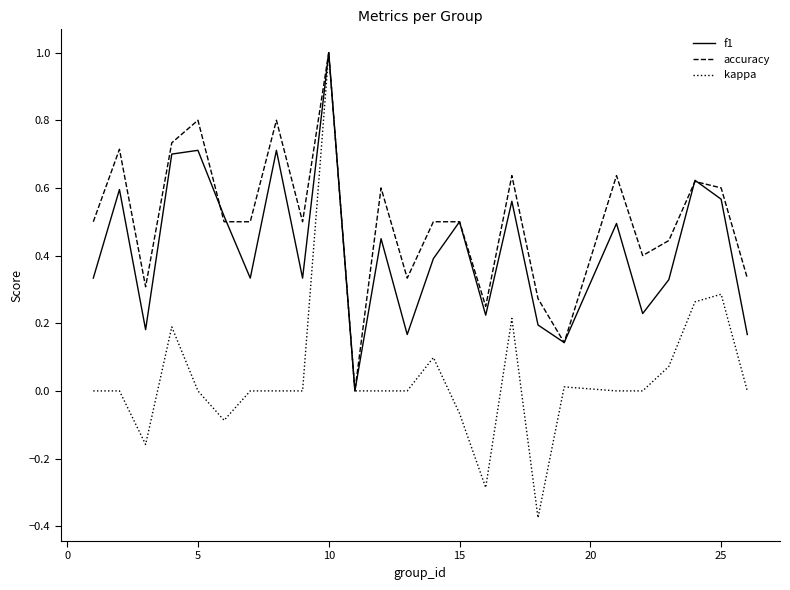

Which series has the largest total across all categories?

accuracy